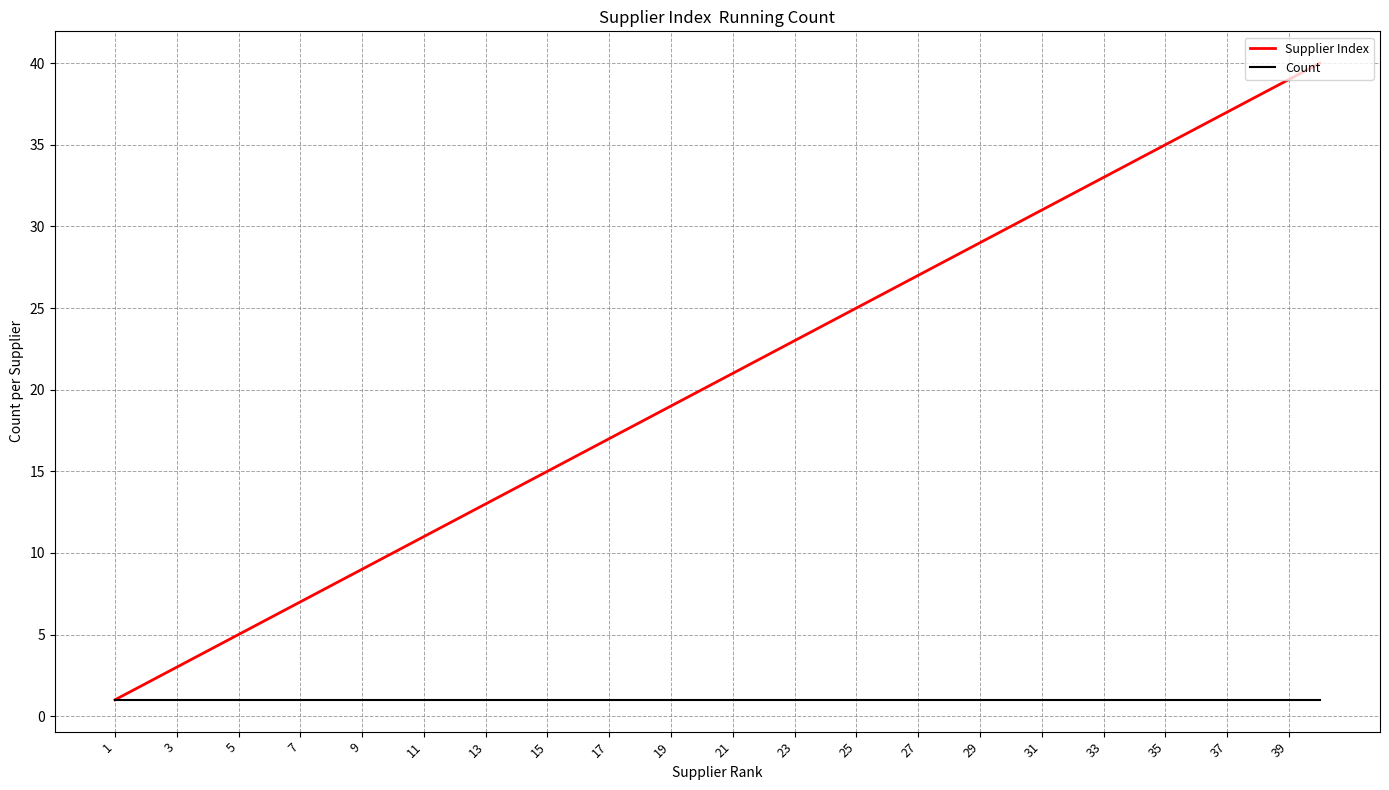

Which series has the widest spread of values?

Supplier Index